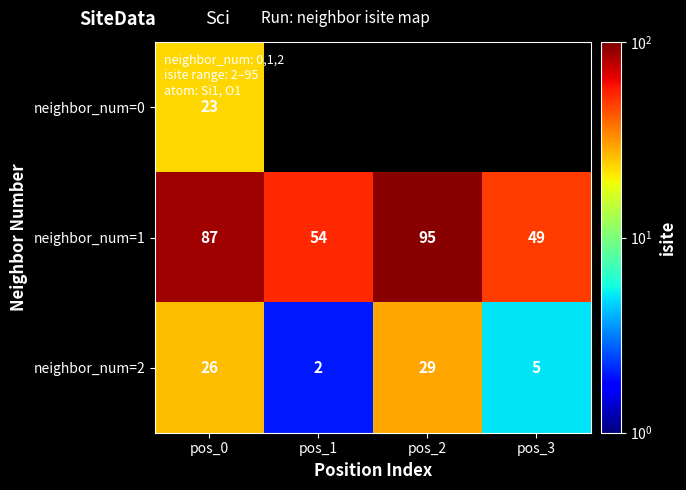

Is it true that neighbor_num=1 equals 33.6 at pos_2?

False